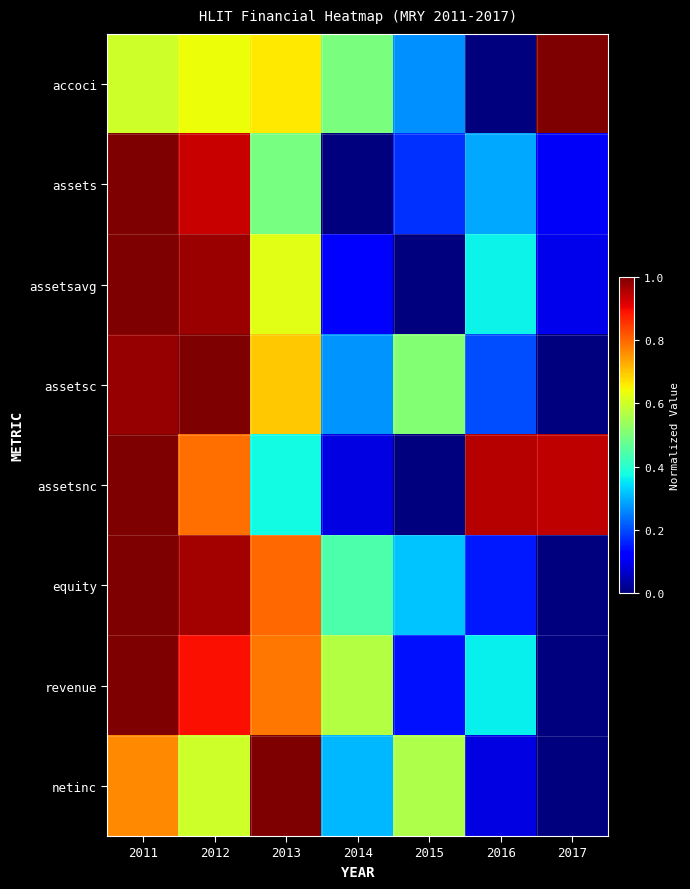

Reading left to right, extract all data points from this chart.

accoci: 2011=0.6	2012=0.6	2013=0.7	2014=0.5	2015=0.3	2016=0.0	2017=1.0
assets: 2011=1.0	2012=0.9	2013=0.5	2014=0.0	2015=0.2	2016=0.3	2017=0.1
assetsavg: 2011=1.0	2012=1.0	2013=0.6	2014=0.1	2015=0.0	2016=0.4	2017=0.1
assetsc: 2011=1.0	2012=1.0	2013=0.7	2014=0.3	2015=0.5	2016=0.2	2017=0.0
assetsnc: 2011=1.0	2012=0.8	2013=0.4	2014=0.1	2015=0.0	2016=1.0	2017=0.9
equity: 2011=1.0	2012=1.0	2013=0.8	2014=0.4	2015=0.3	2016=0.2	2017=0.0
revenue: 2011=1.0	2012=0.9	2013=0.8	2014=0.6	2015=0.1	2016=0.4	2017=0.0
netinc: 2011=0.8	2012=0.6	2013=1.0	2014=0.3	2015=0.6	2016=0.1	2017=0.0